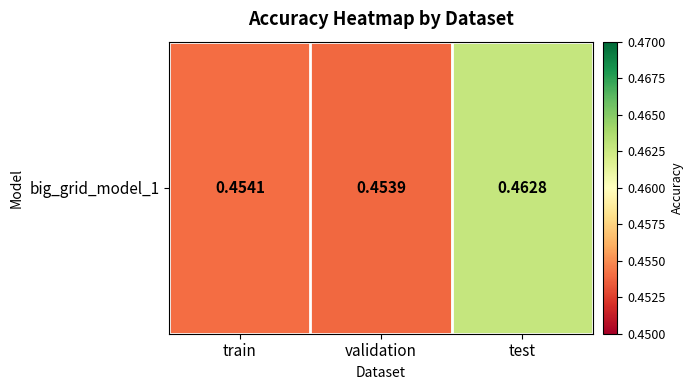

Which label corresponds to the smallest value in the chart?

validation